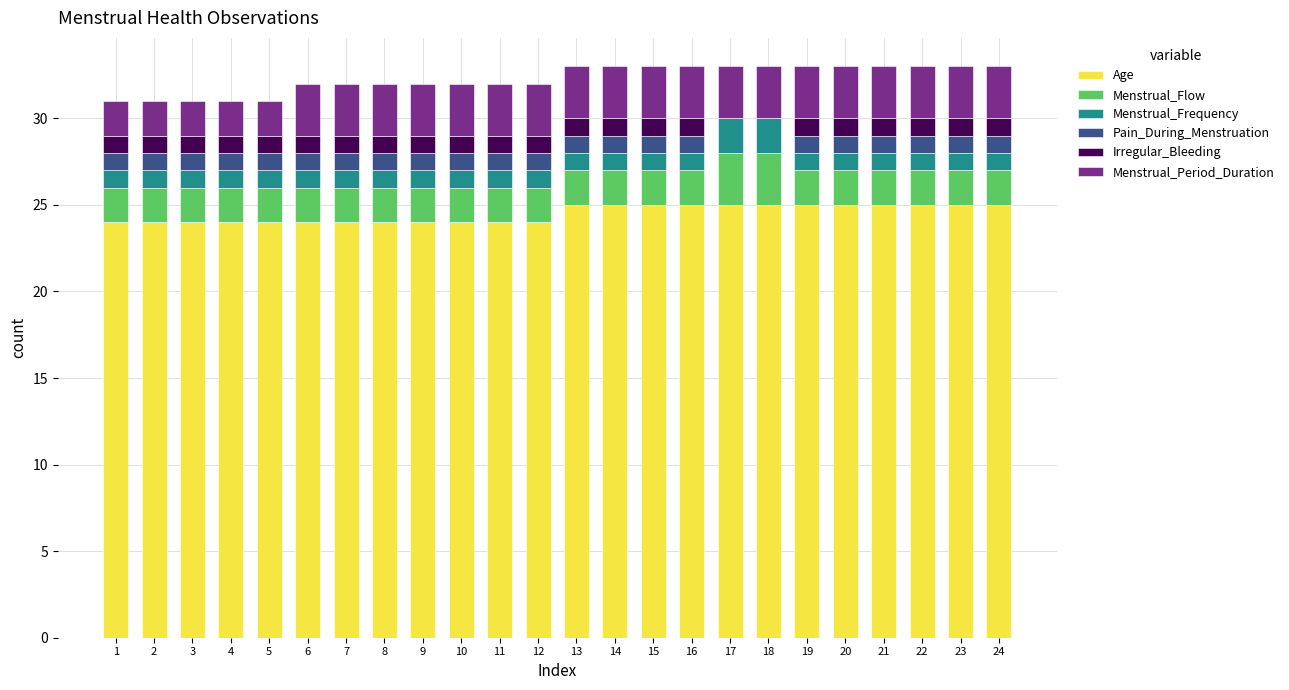

What are all the series names shown in the legend?

Age, Menstrual_Flow, Menstrual_Frequency, Pain_During_Menstruation, Irregular_Bleeding, Menstrual_Period_Duration